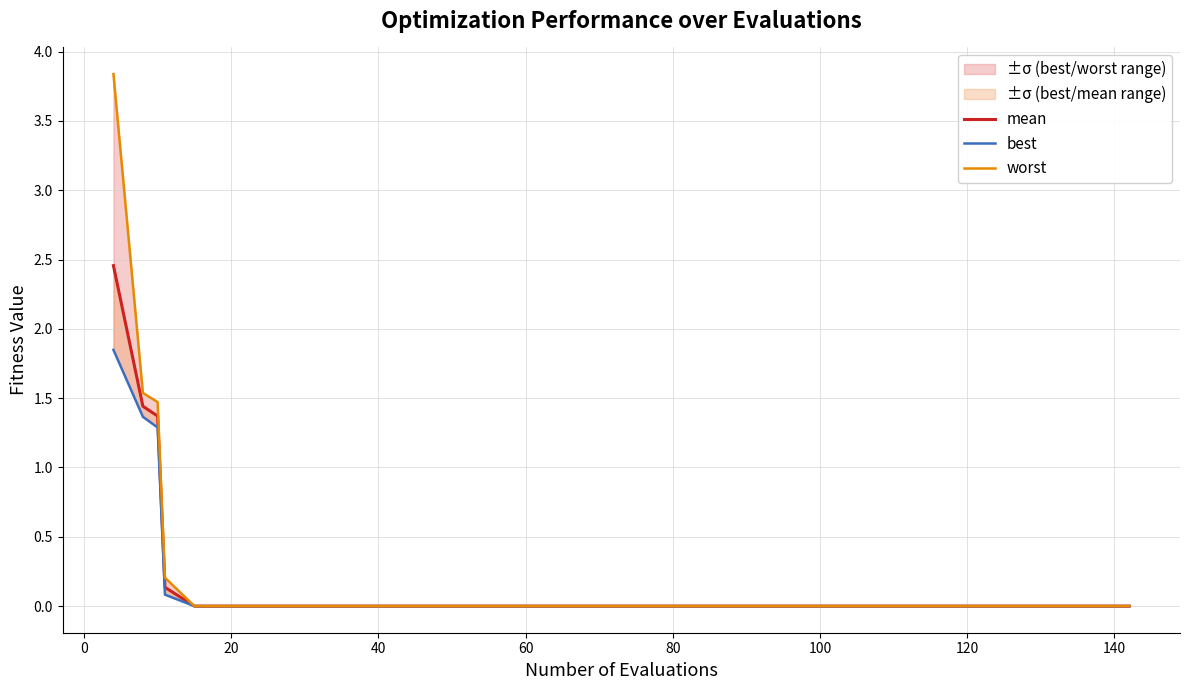

In best, how many points are higher than both neighbors (excluding endpoints)?

1